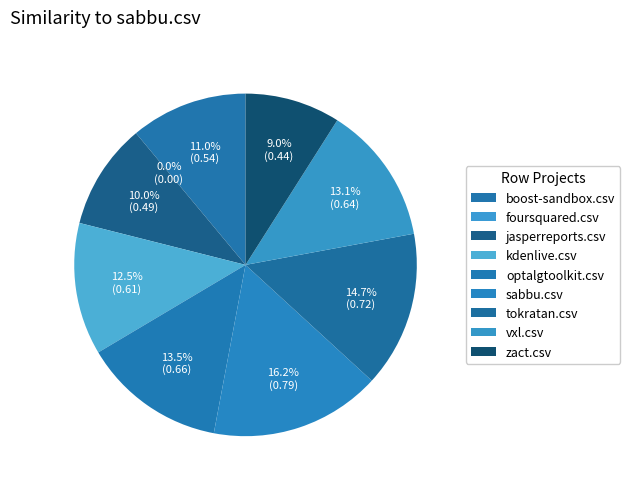

What is the smallest slice in the pie chart?

foursquared.csv